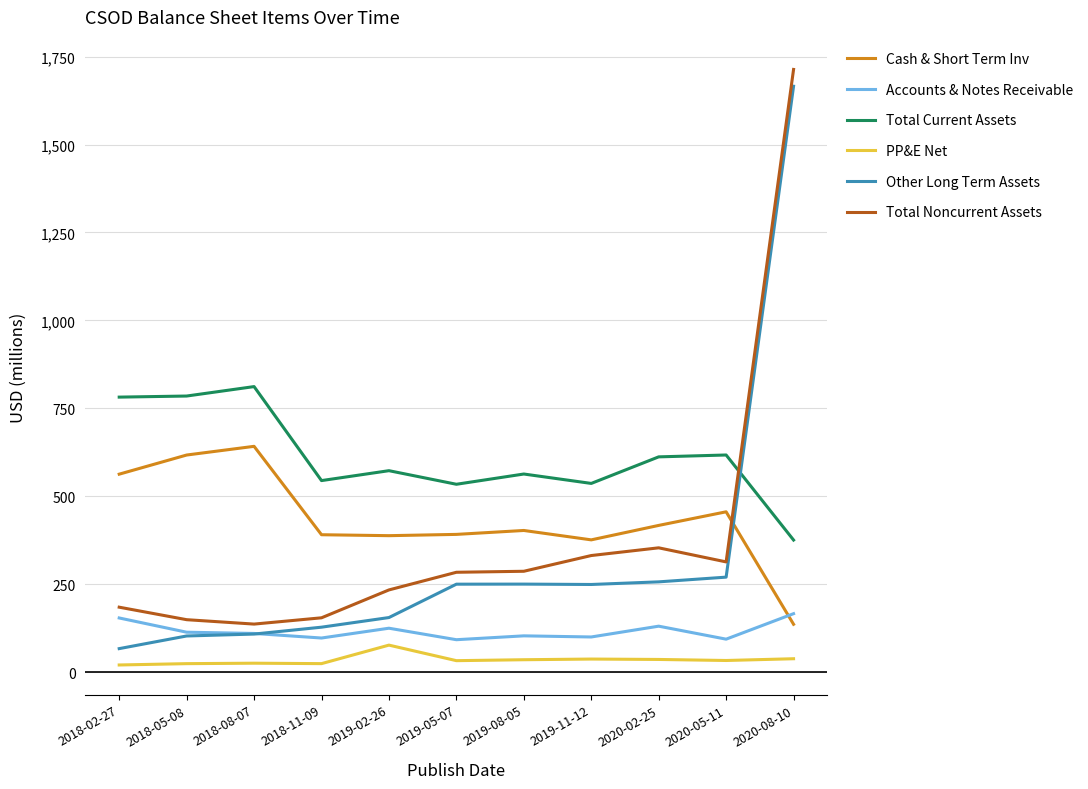

At how many categories does at least one series exceed 389?

11